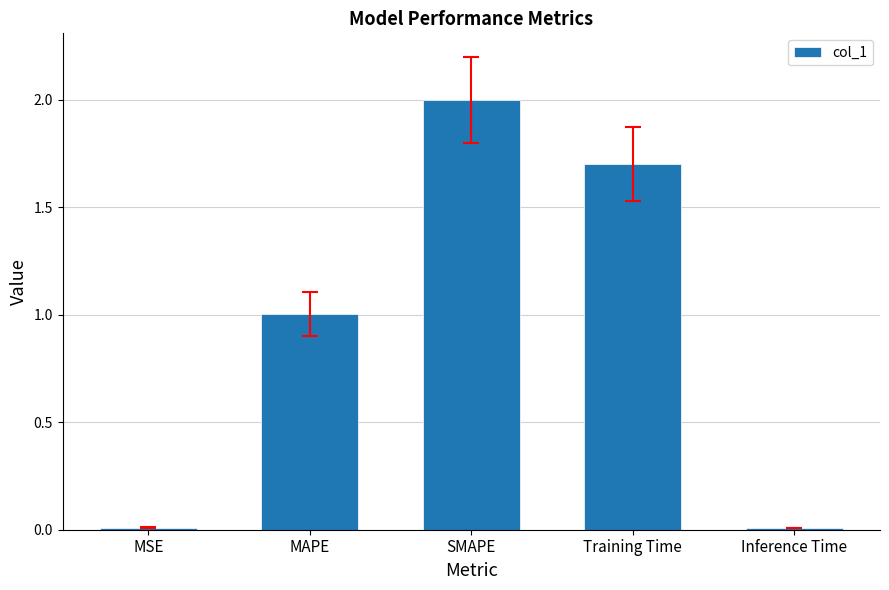

Which label corresponds to the largest value in the chart?

SMAPE